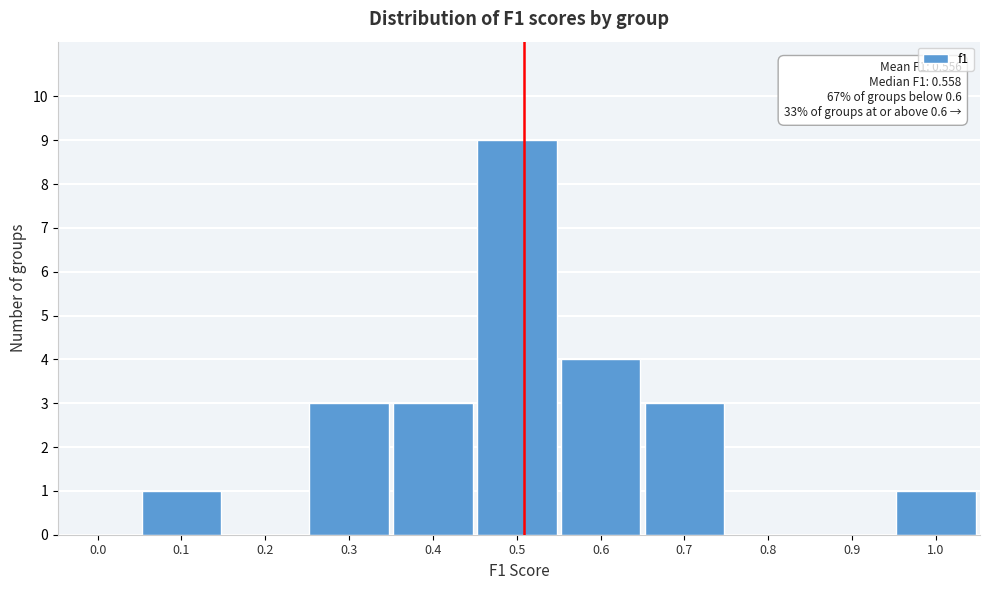

Is it true that the value at 0.0 is -4?

False